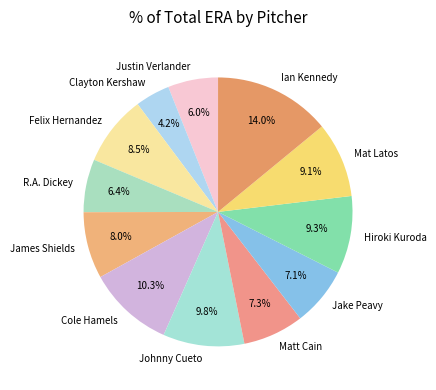

How much of the chart is everything except Mat Latos?

90.9%